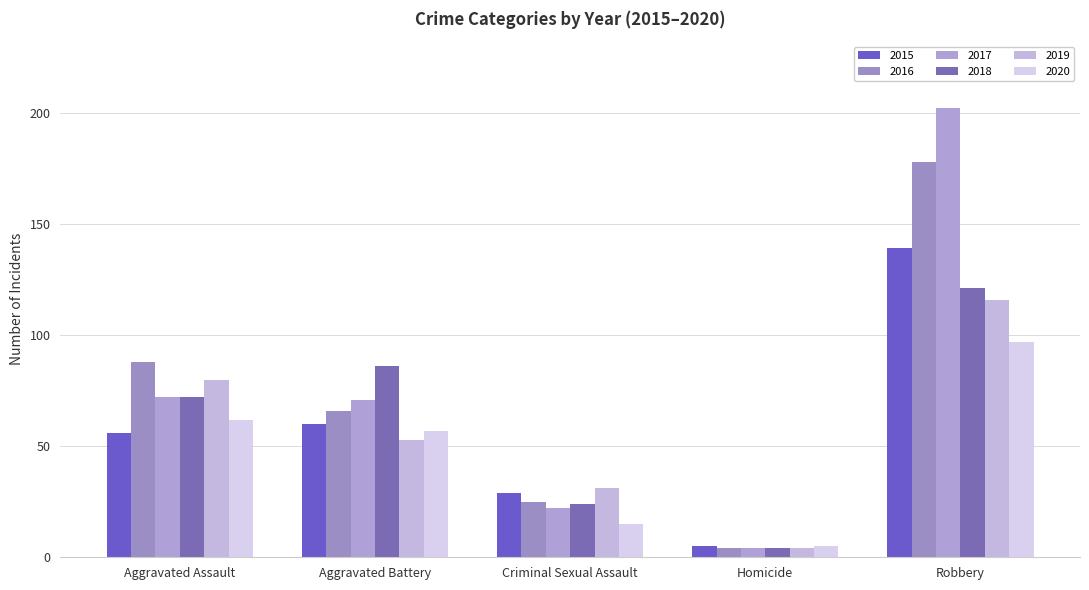

At which category does the chart reach its peak across all series?

Robbery